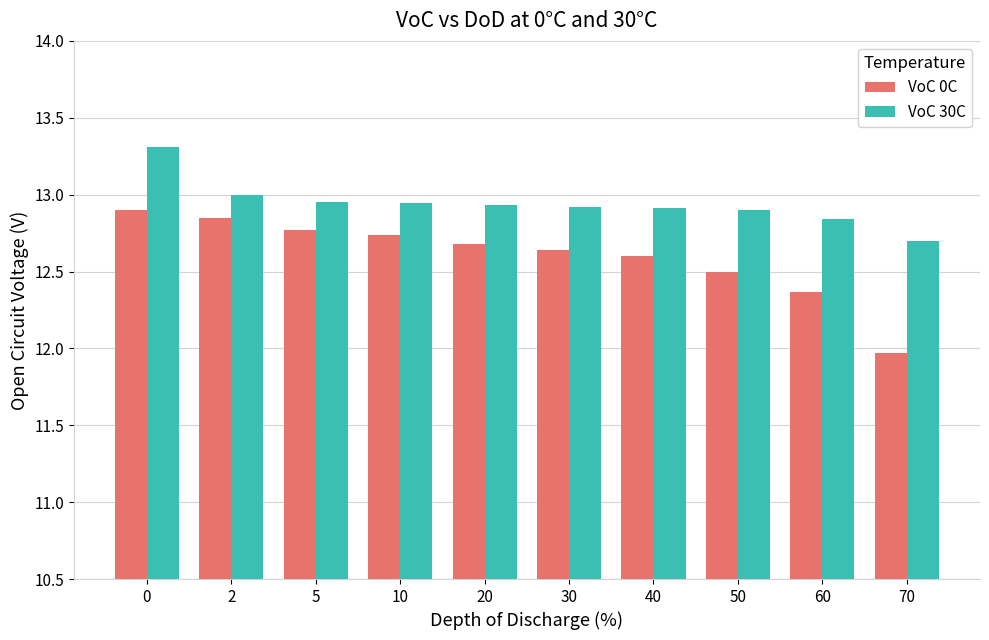

Which category has the lowest value in the VoC 0C series?

70